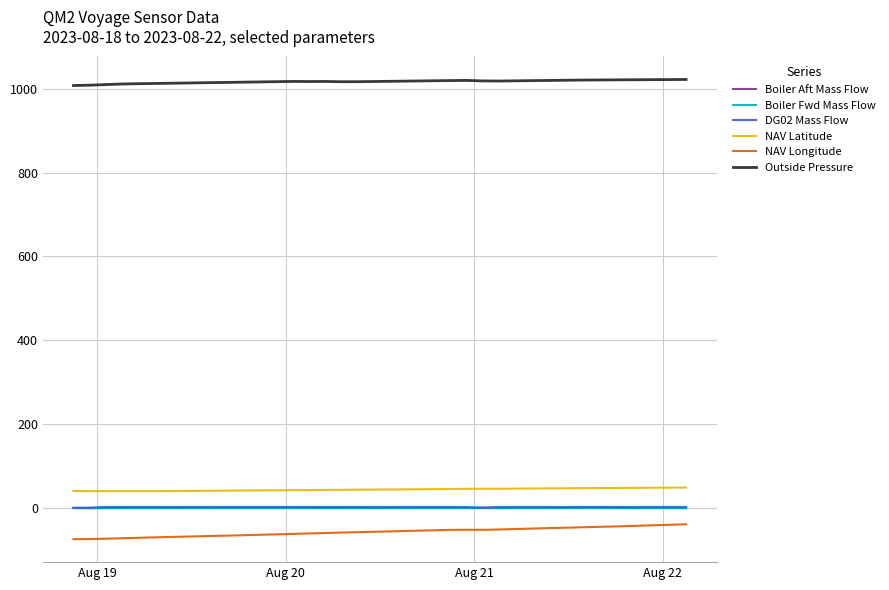

What is the minimum value for NAV Longitude?

-74.0